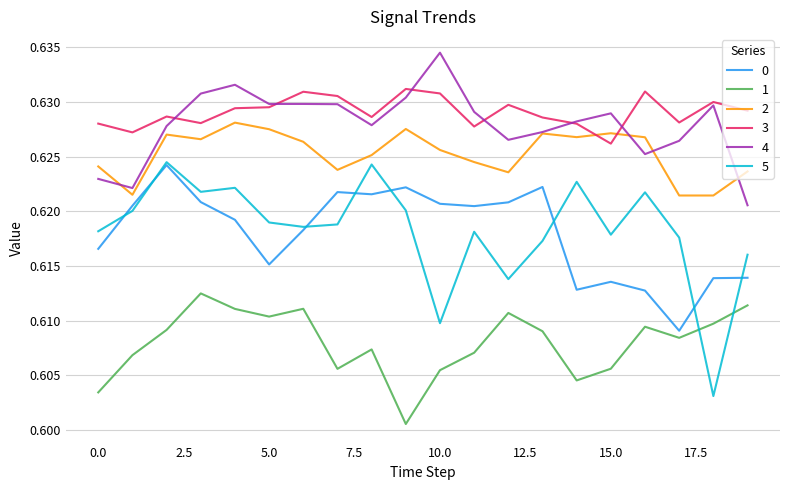

True or false: 5 and 4 cross at least once.

False